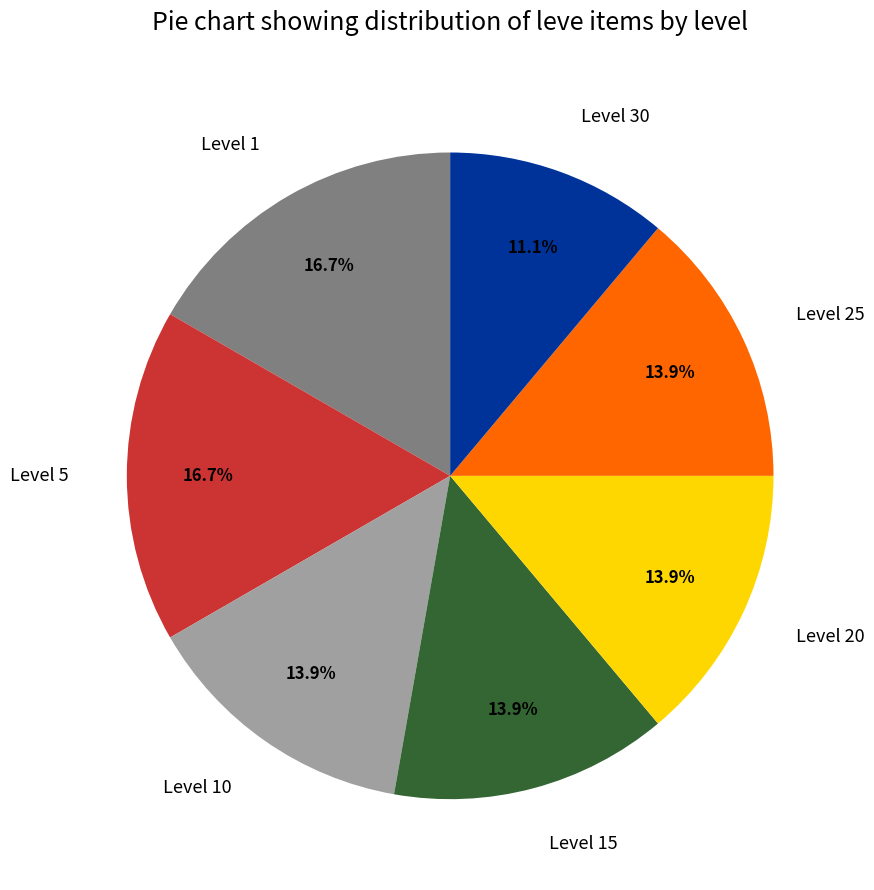

How many segments does this pie chart have?

7